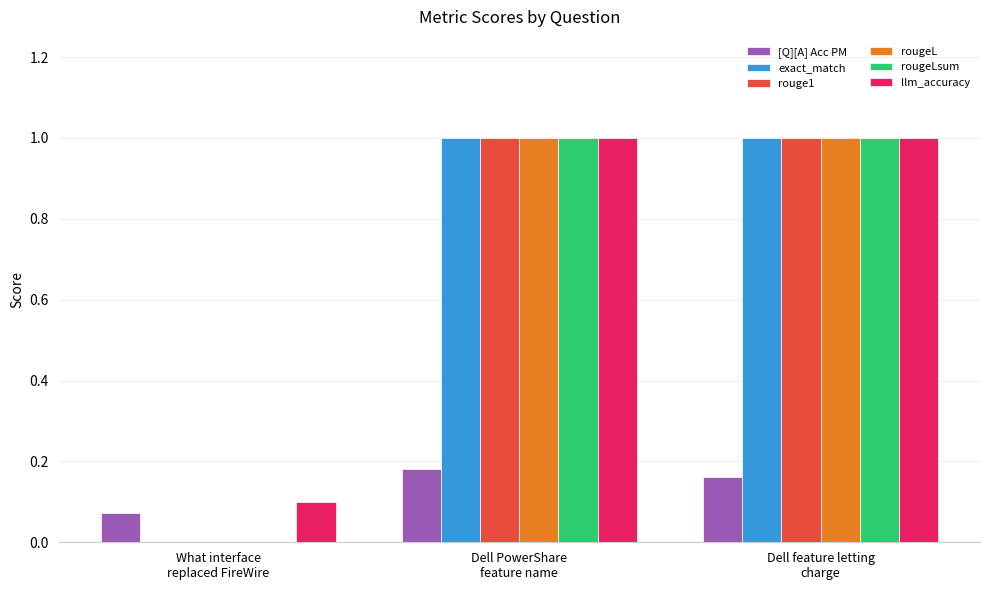

What is the highest value of the llm_accuracy series?

1.0